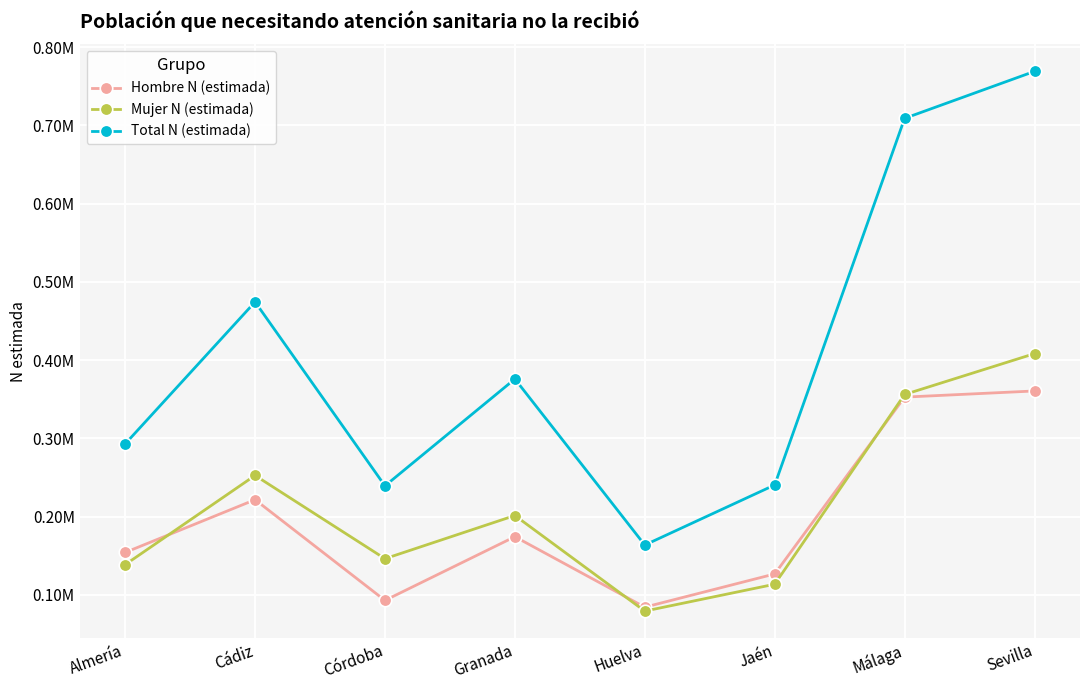

Which series changed the most between Almería and Cádiz?

Total N (estimada)